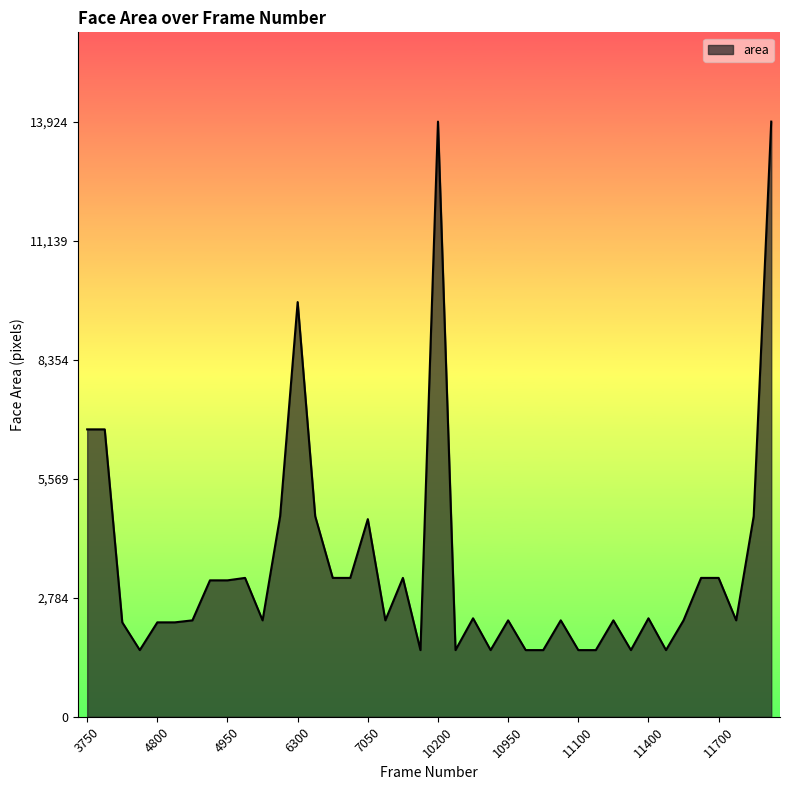

What is the minimum value shown in the chart?

1560